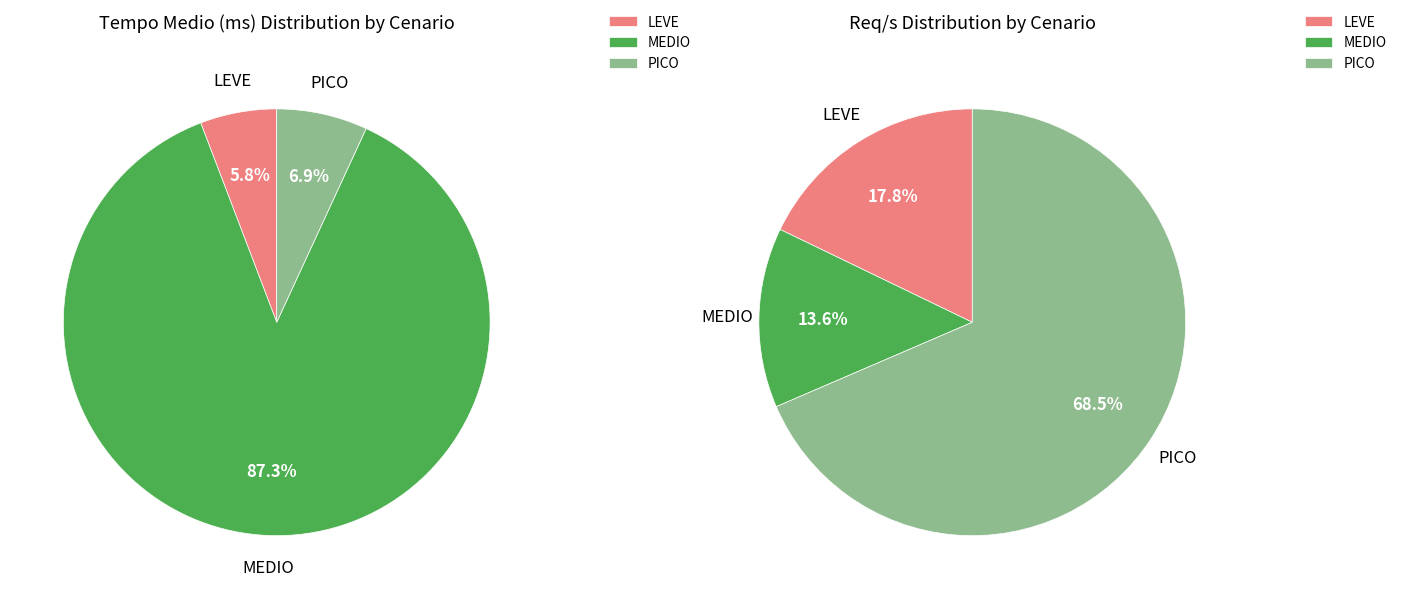

How much of the chart is everything except MEDIO?

12.7%